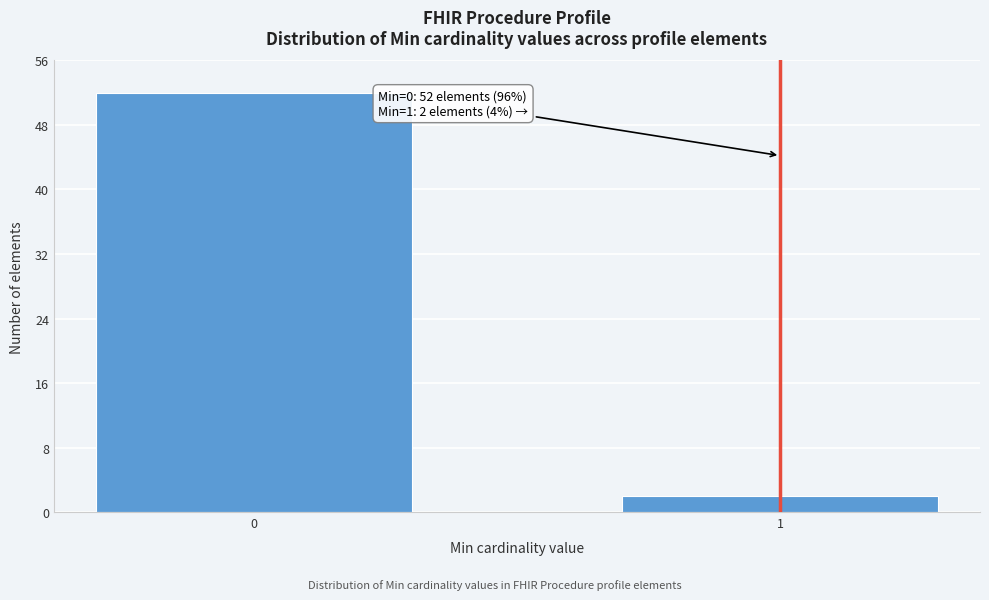

Reading left to right, what are all the values shown in this chart?

52	2